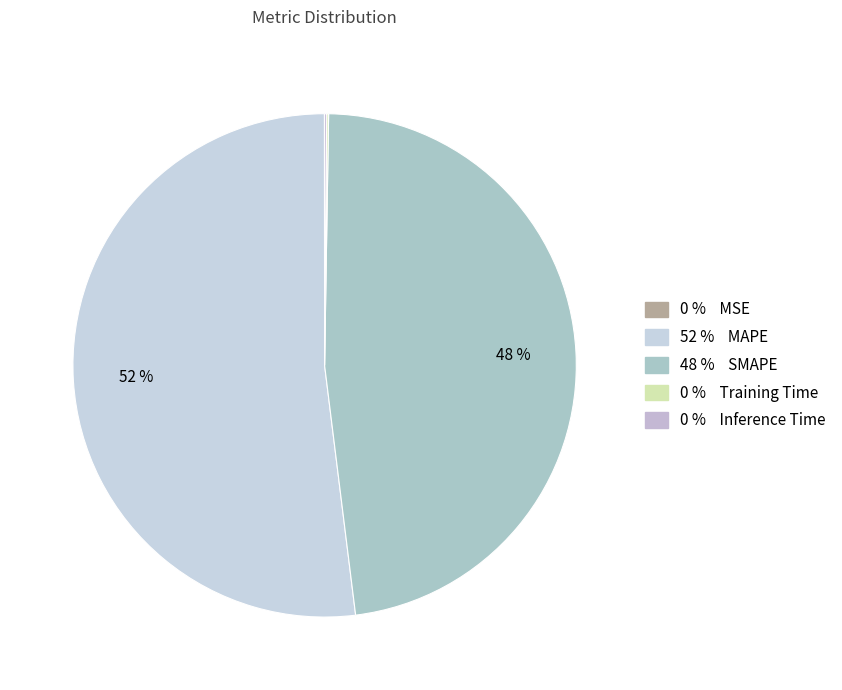

Is there a majority slice in this chart?

Yes